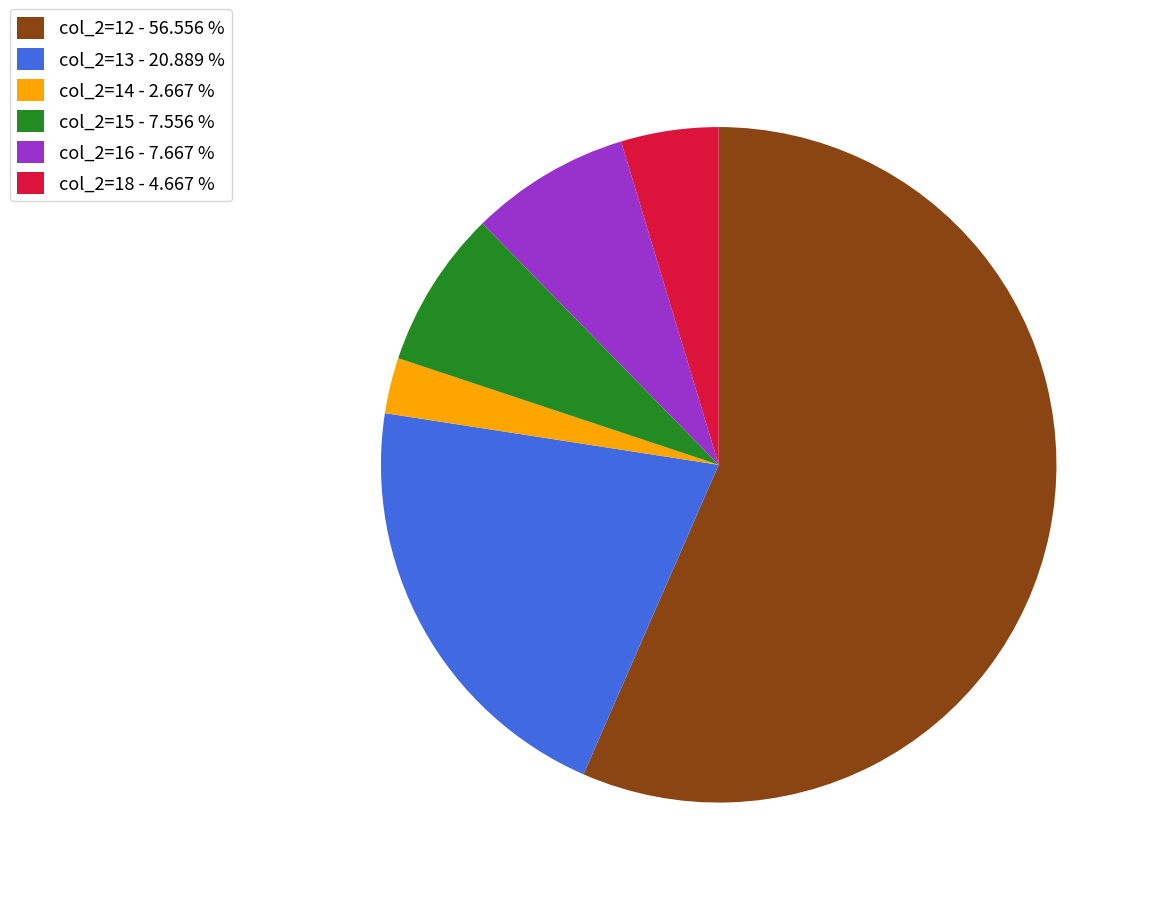

Which slice is the smallest?

col_2=14 - 2.667 %